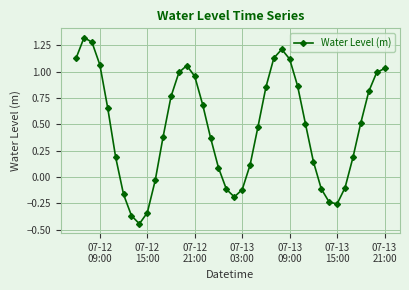

What is the sum of all values?

18.4